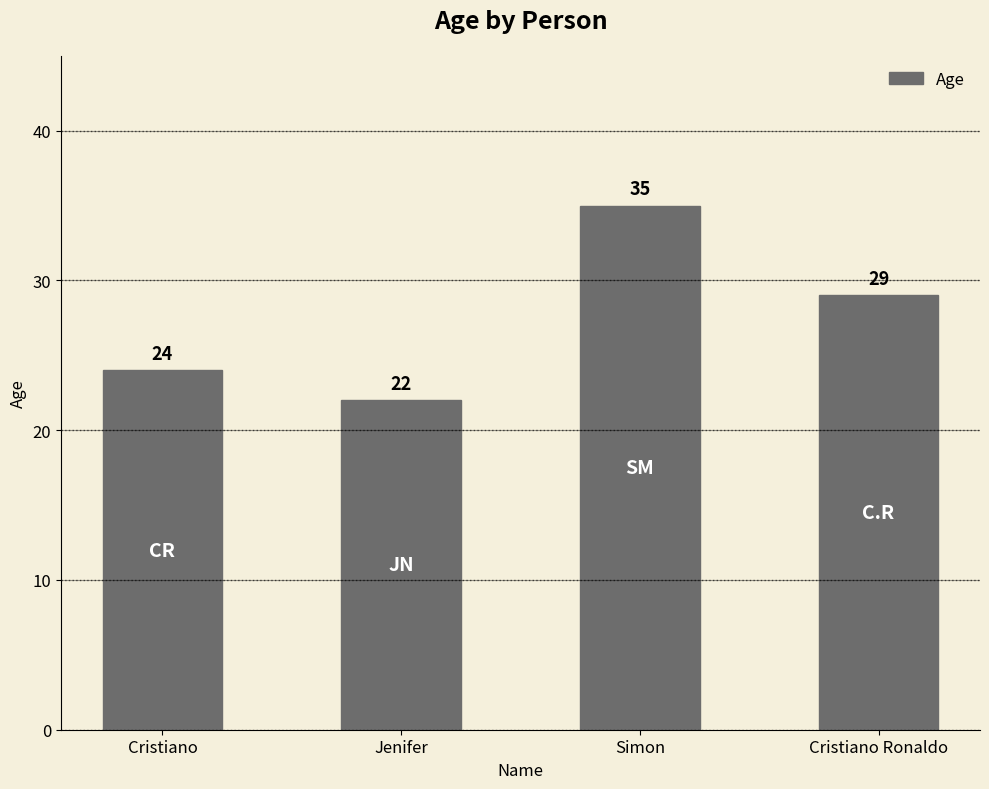

The value at Cristiano is 24. True or false?

True